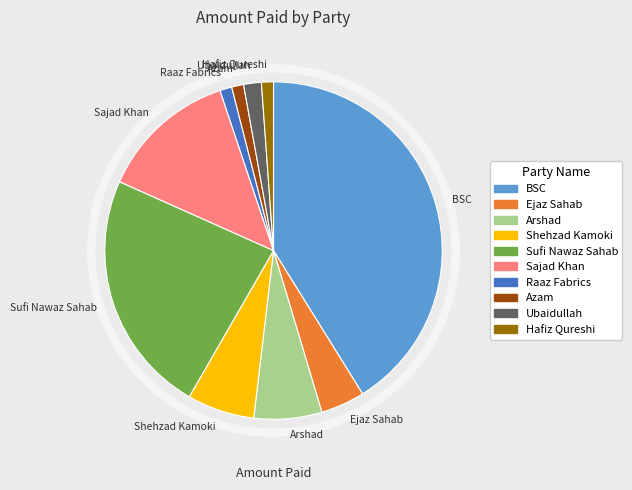

Approximately how many times larger is the value at BSC compared to Shehzad Kamoki?

6.4